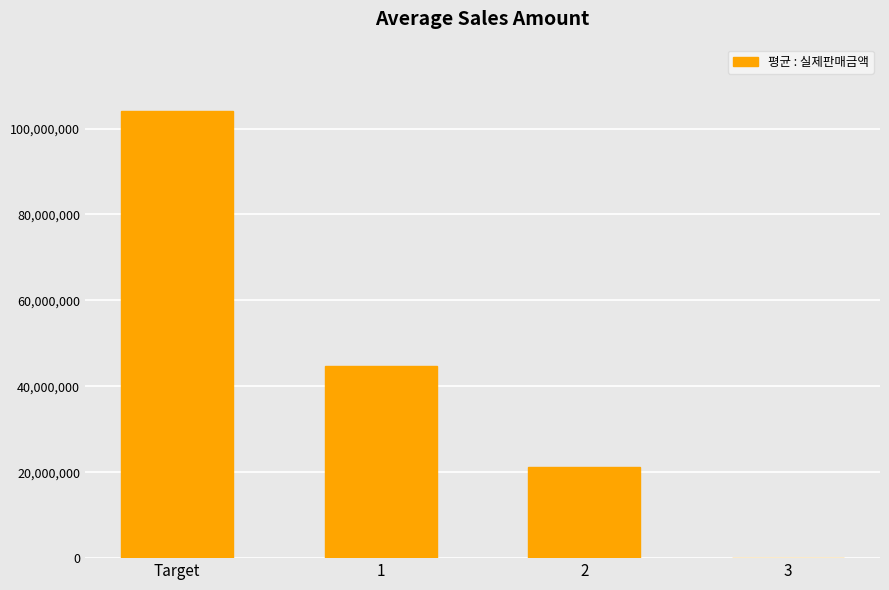

Count the number of categories in the chart.

4